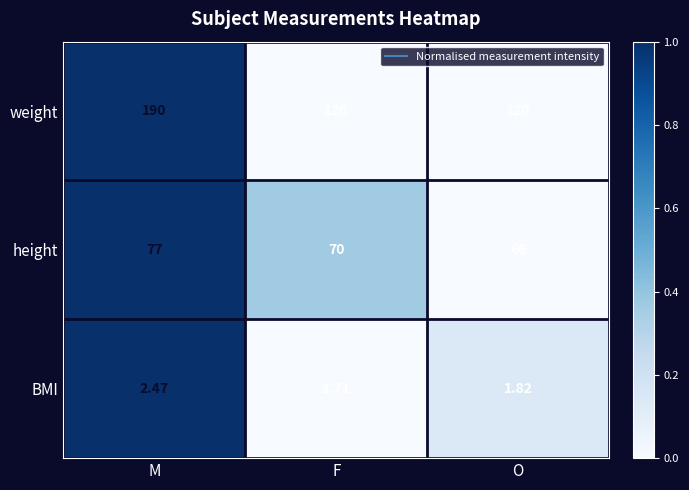

At which label is BMI closest to 2?

O